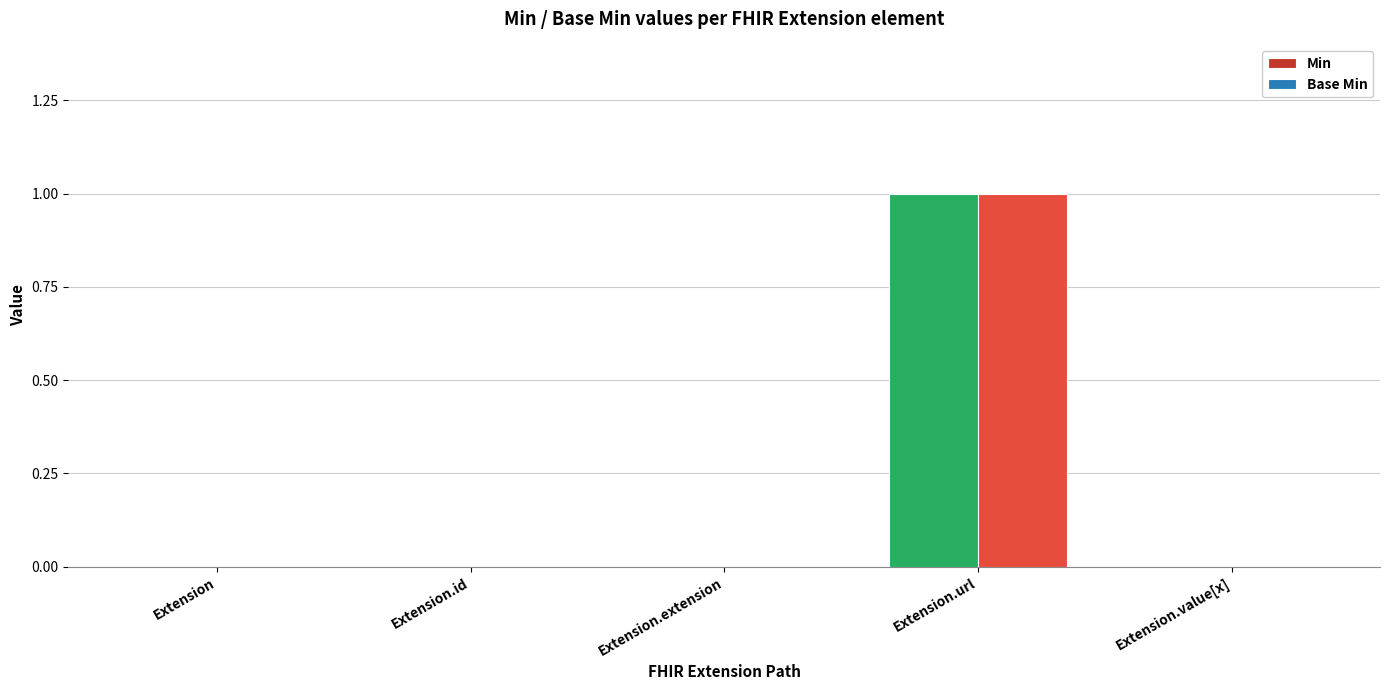

The Base Min series shows 0 at Extension.id. True or false?

True